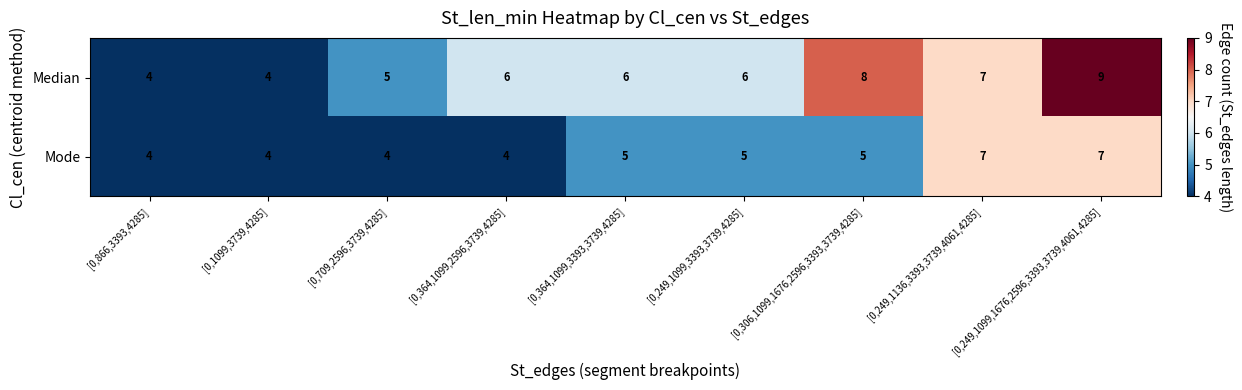

List the series in order of their overall mean, highest first.

Median, Mode